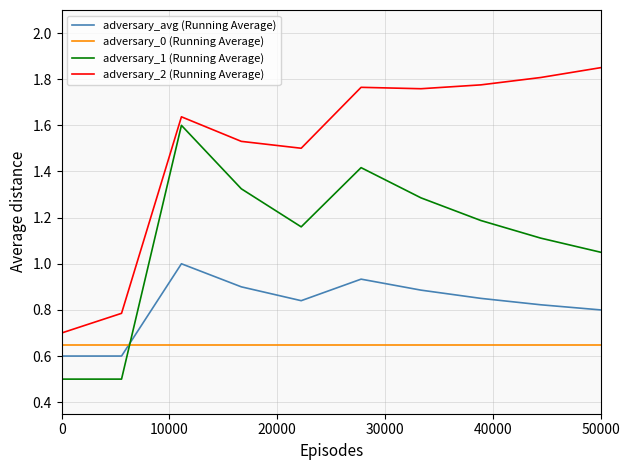

Which series has the largest total across all categories?

adversary_2 (Running Average)